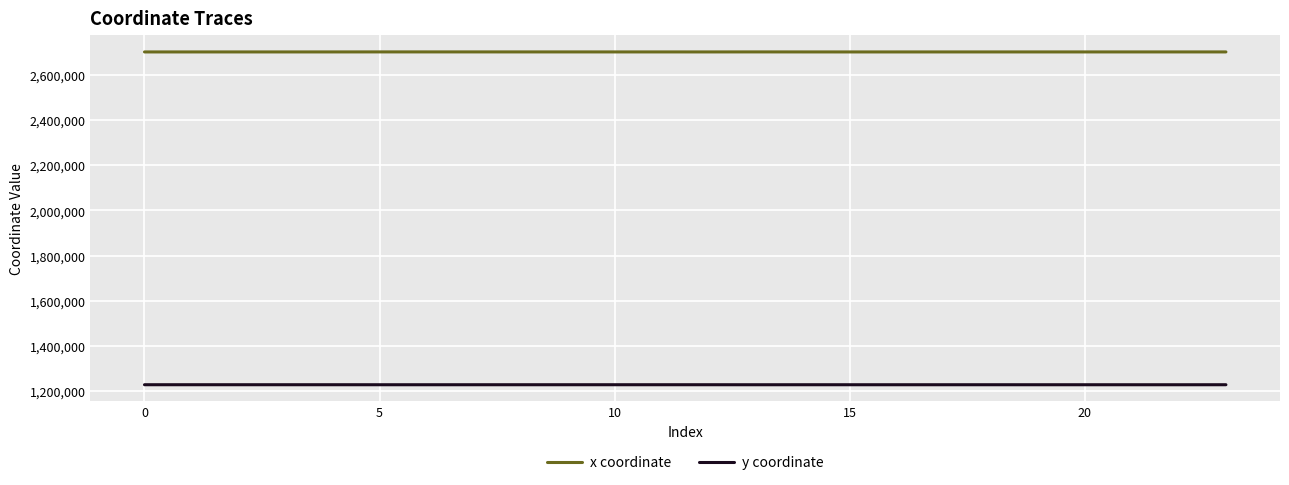

True or false: x coordinate and y coordinate intersect in this chart.

False